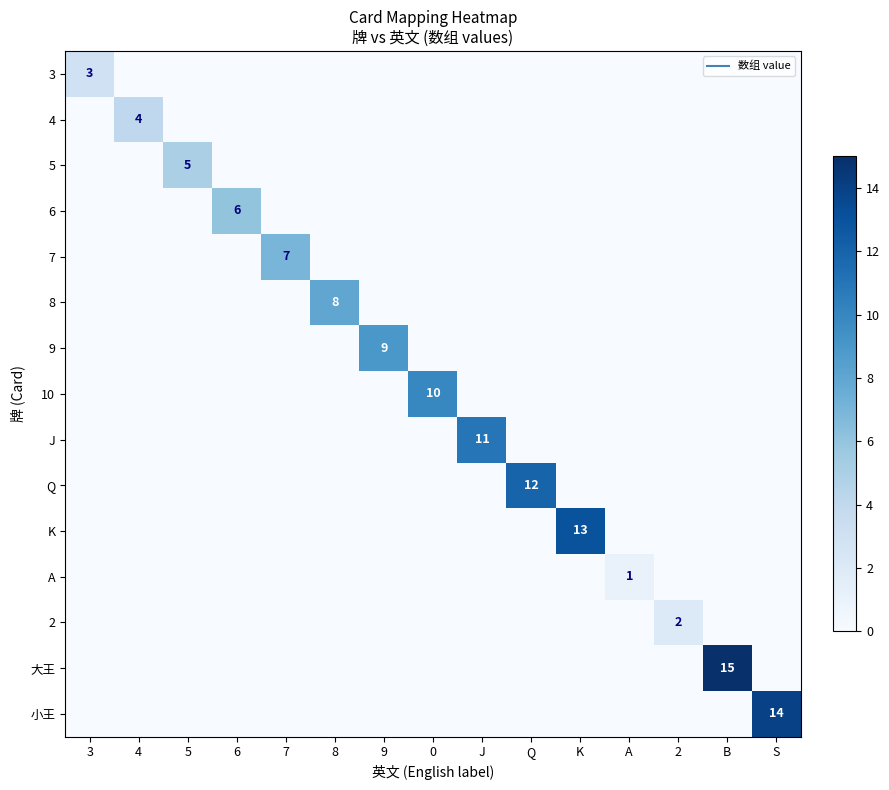

Rank the categories by 2 value from lowest to highest.

3, 4, 5, 6, 7, 8, 9, 0, J, Q, K, A, B, S, 2